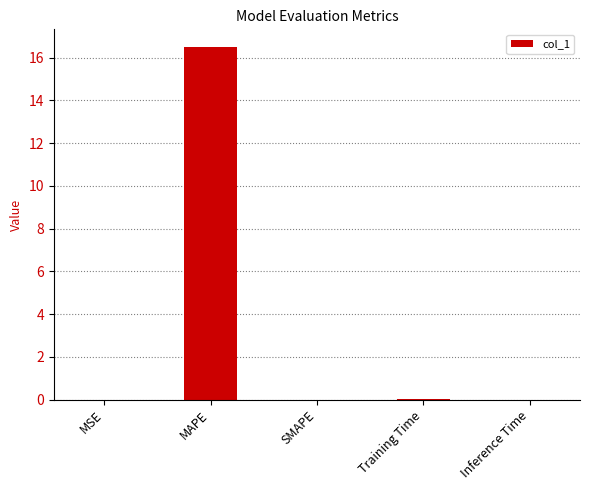

Between MAPE and Inference Time, which is larger?

MAPE